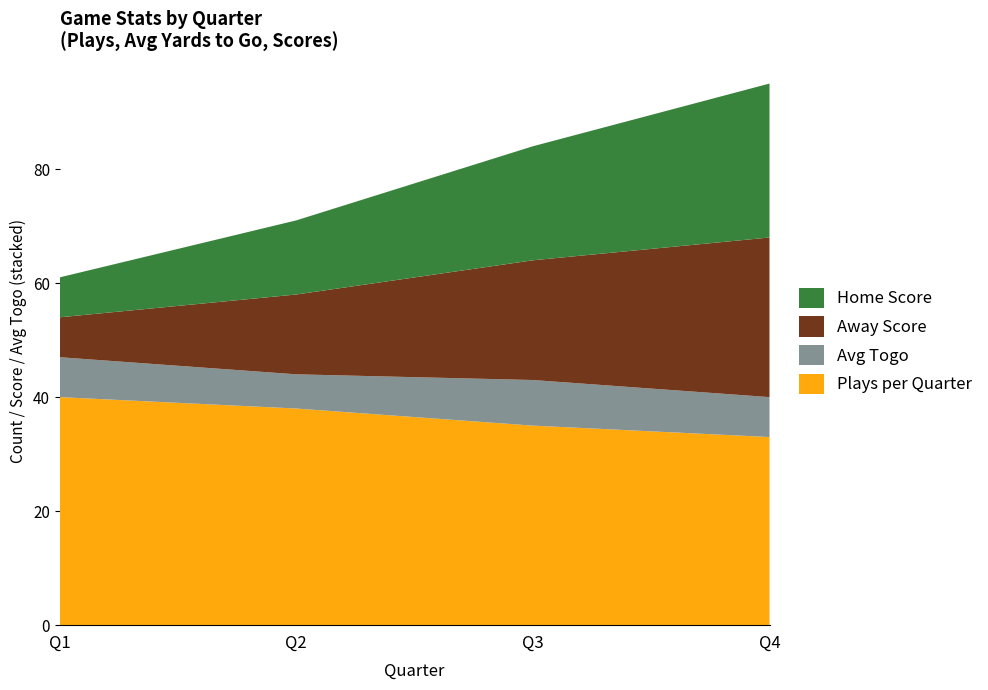

Which category has the highest value in the Plays per Quarter series?

Q1